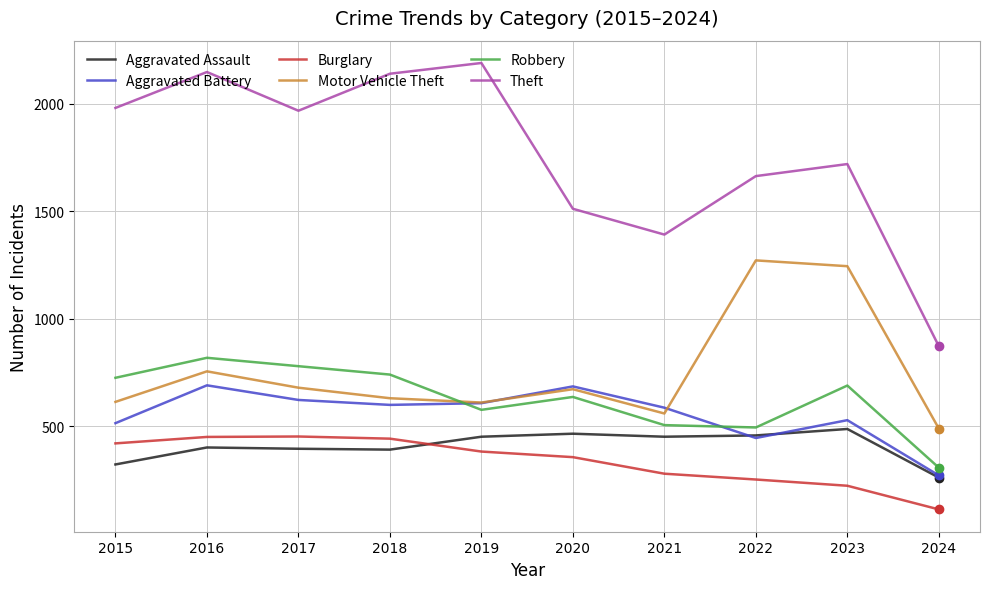

What is the difference between the Aggravated Assault values at 2018 and 2019?

60